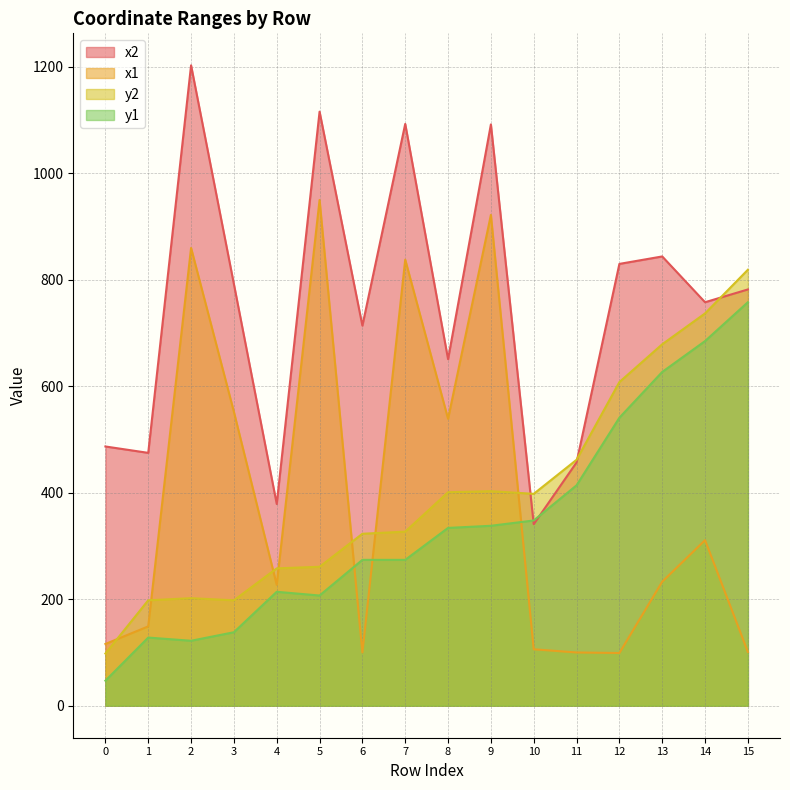

True or false: x1 and x2 cross at least once.

False